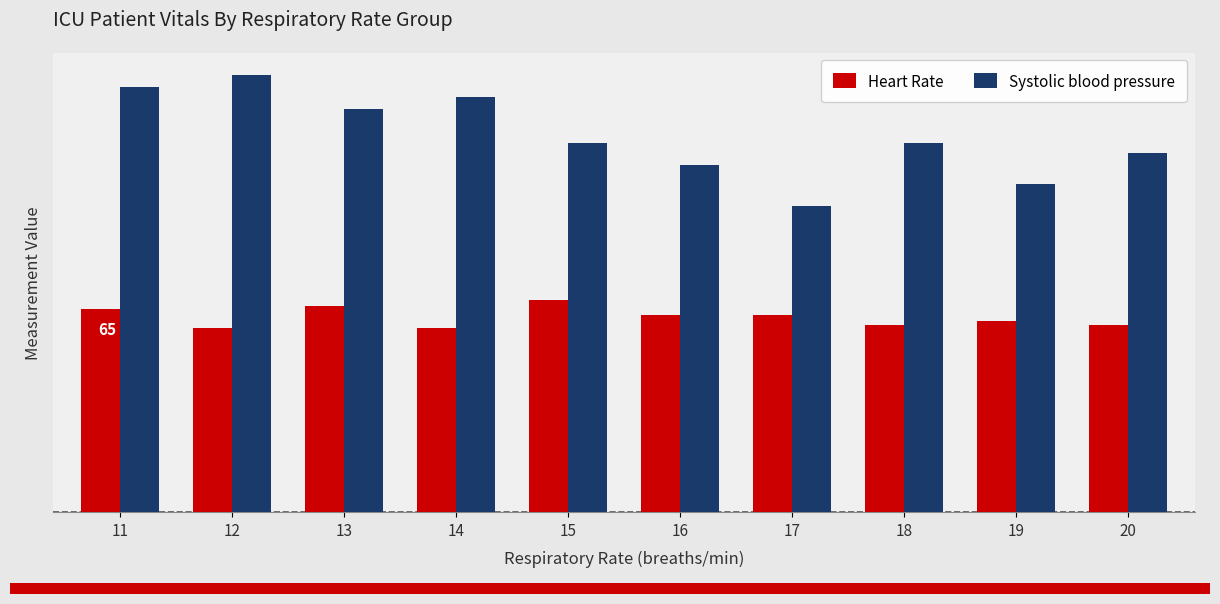

What is the difference between the maximum and minimum values in the Systolic blood pressure series?

42